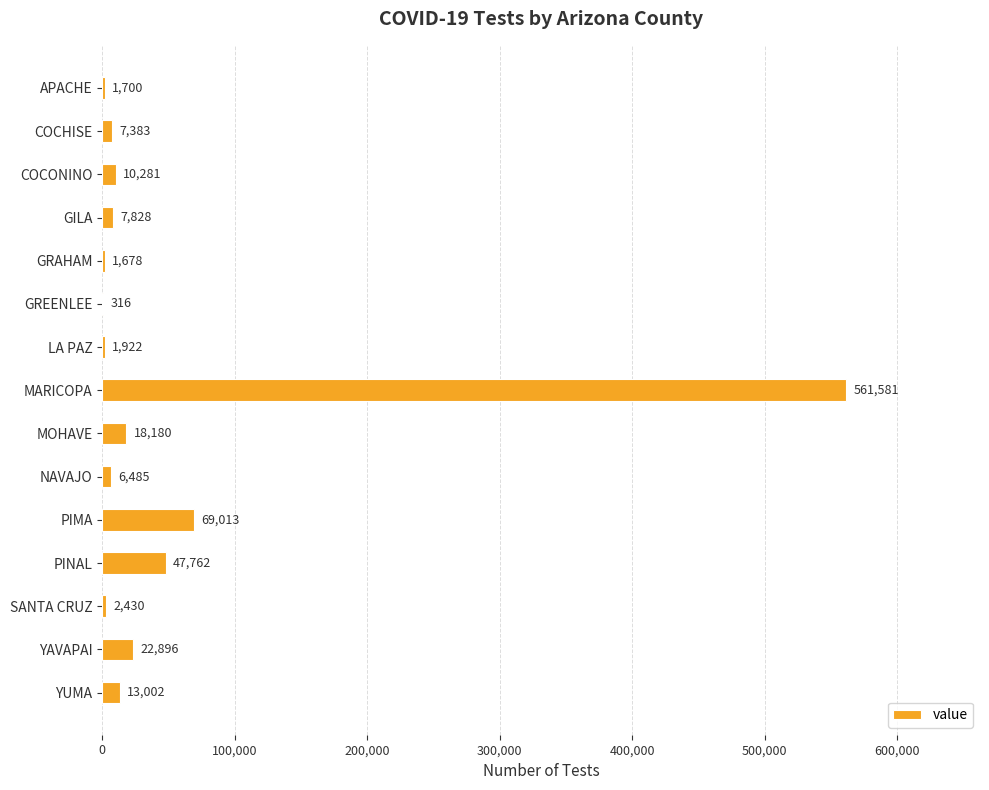

Does the chart contain stacked bars?

No